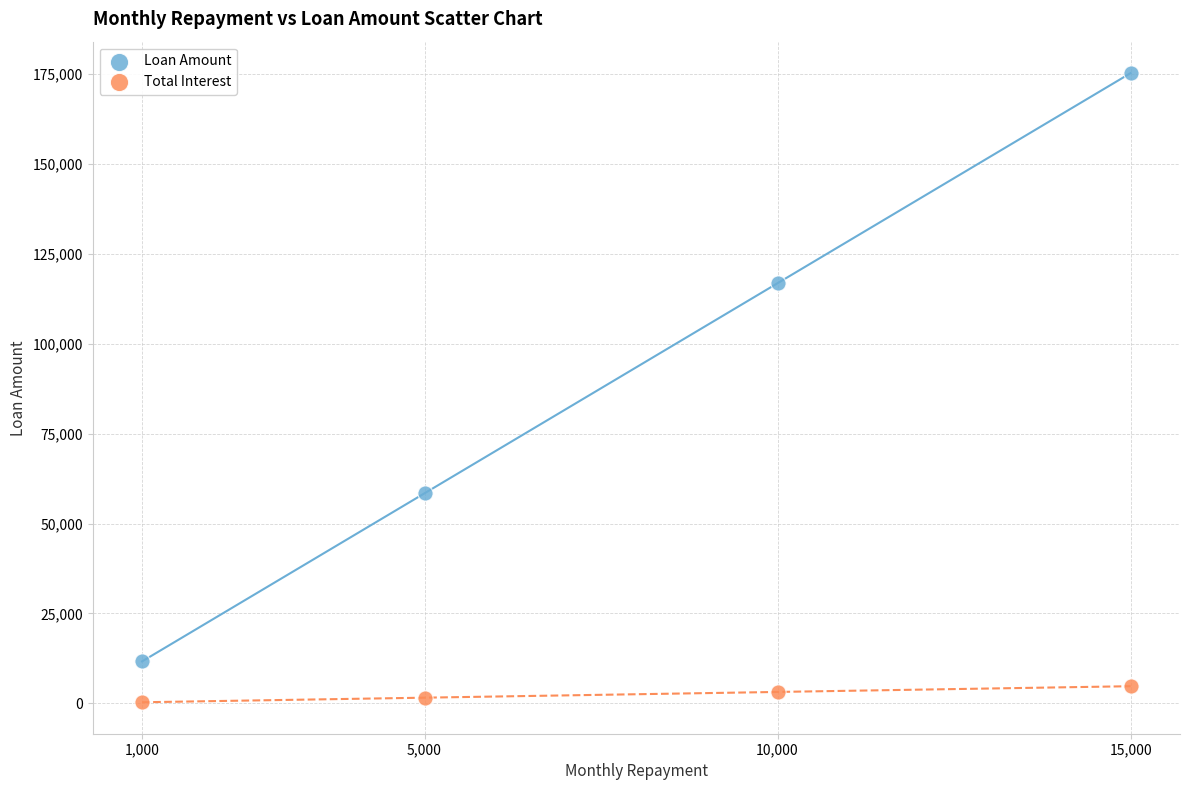

Which series has the widest spread of Y values?

Loan Amount